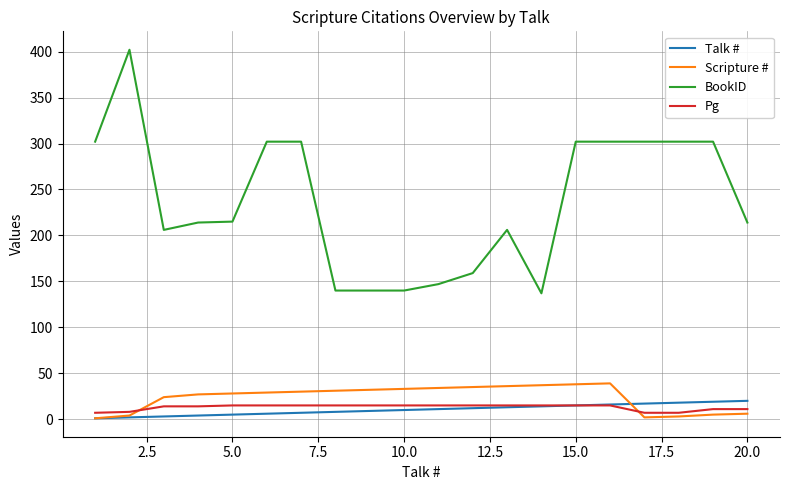

True or false: BookID and Scripture # intersect in this chart.

False